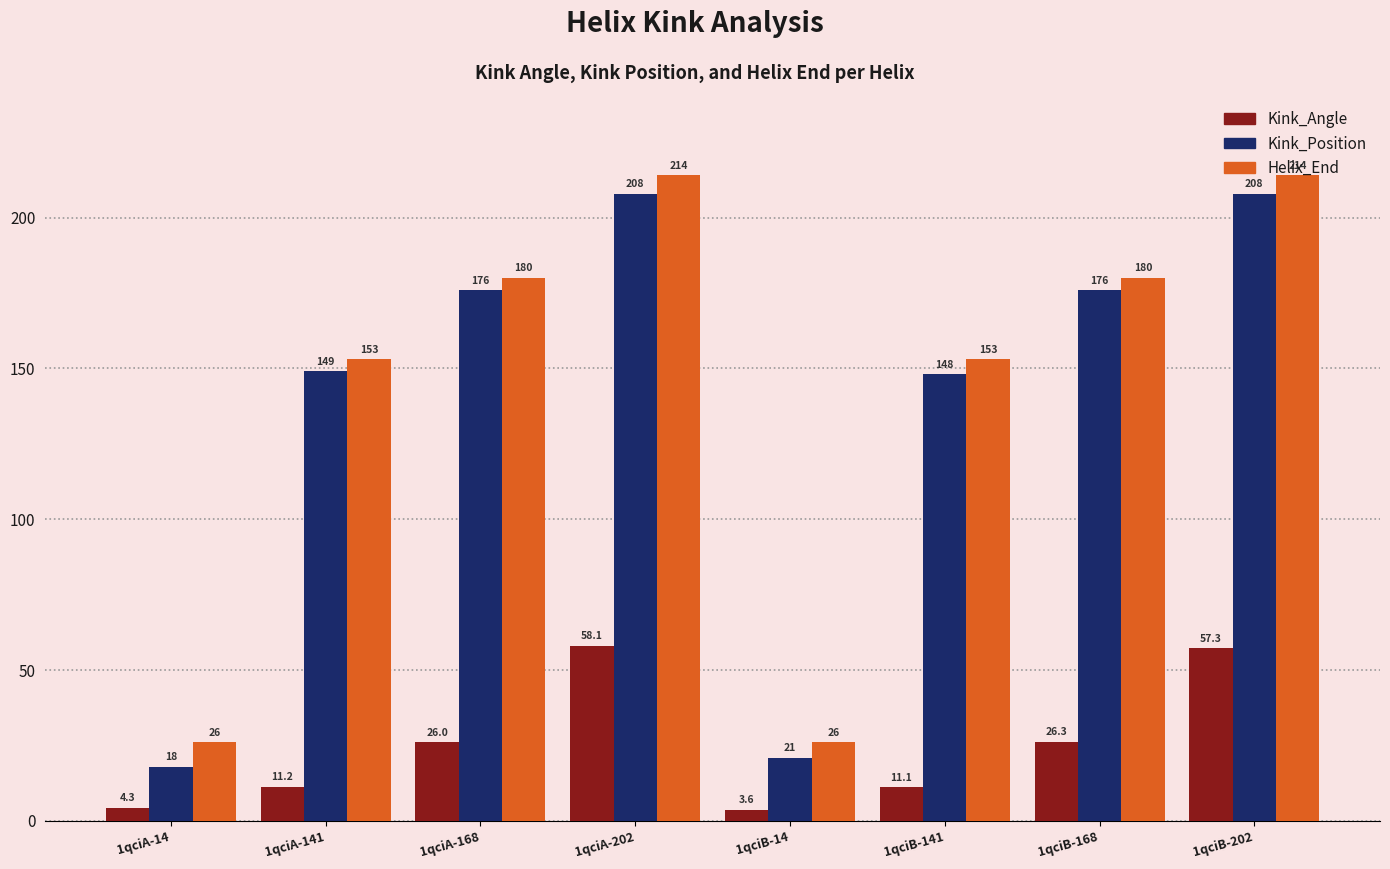

How many values in the Helix_End series are below 180?

4